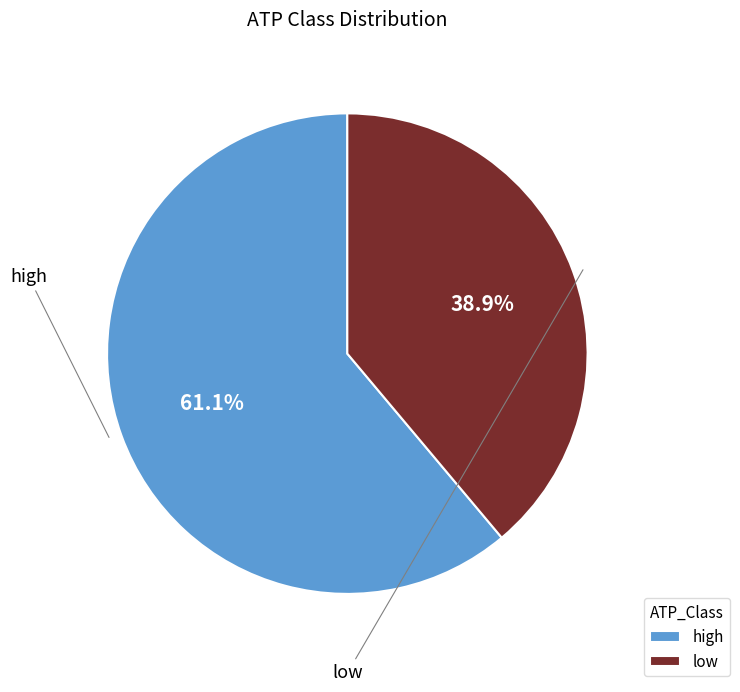

To the nearest percent, what is the combined percentage of high and low?

100%